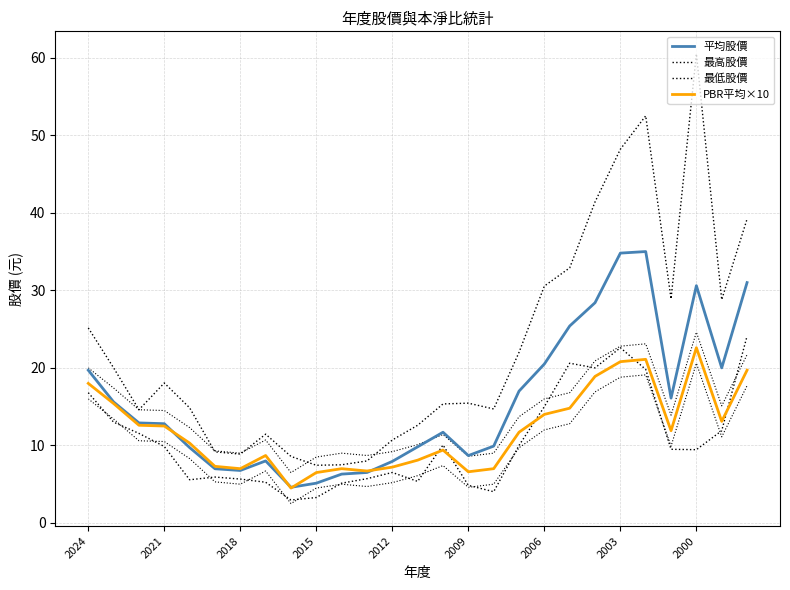

Which series has the widest spread of values?

最高股價